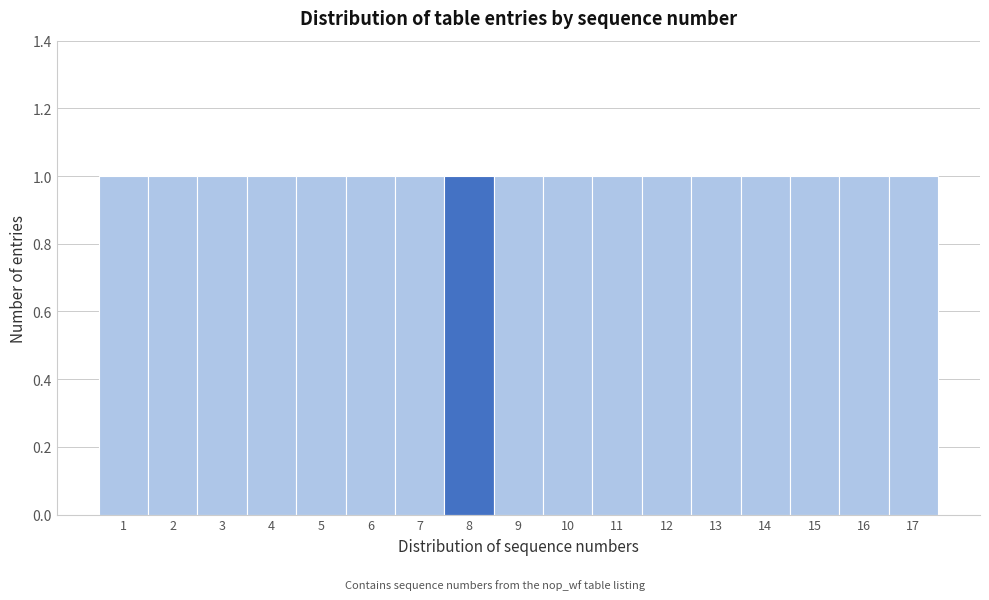

Reading left to right, list every bar in this chart as the range it spans on the x-axis followed by its height. The values are not printed on the chart, so give them approximately, as read against the axis.

0.5 to 1.5: 1
1.5 to 2.5: 1
2.5 to 3.5: 1
3.5 to 4.5: 1
4.5 to 5.5: 1
5.5 to 6.5: 1
6.5 to 7.5: 1
7.5 to 8.5: 1
8.5 to 9.5: 1
9.5 to 10.5: 1
10.5 to 11.5: 1
11.5 to 12.5: 1
12.5 to 13.5: 1
13.5 to 14.5: 1
14.5 to 15.5: 1
15.5 to 16.5: 1
16.5 to 17.5: 1